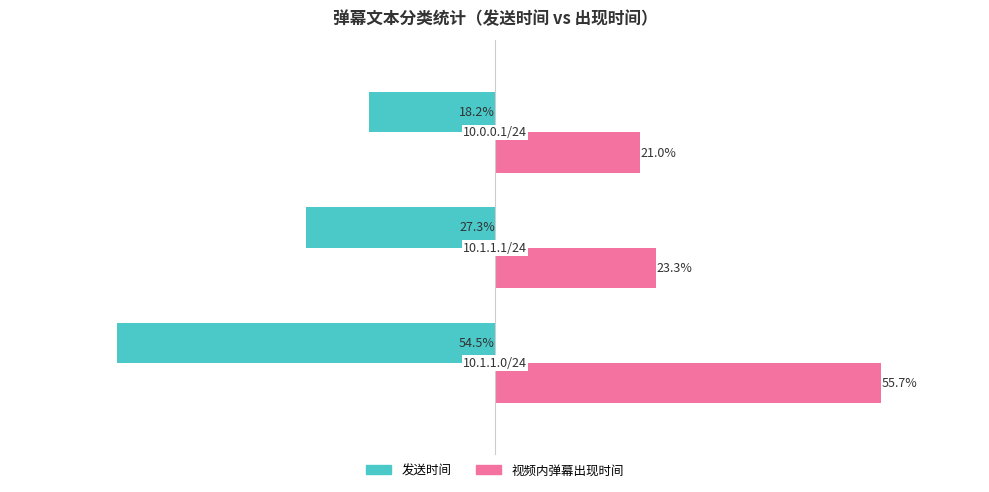

List the series in order of their peak value, highest first.

视频内弹幕出现时间, 发送时间